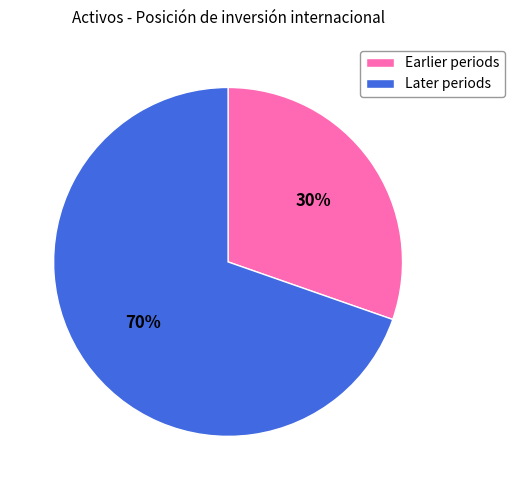

How many segments does this pie chart have?

2